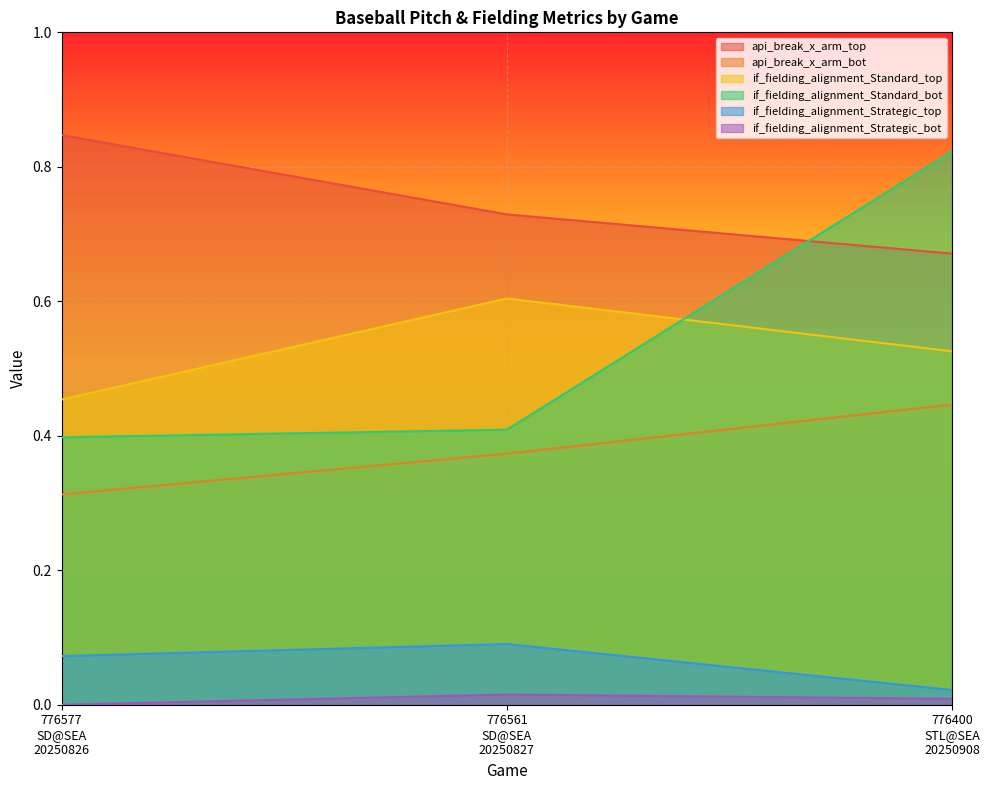

Count the api_break_x_arm_bot values in the range 0 to 1.

3